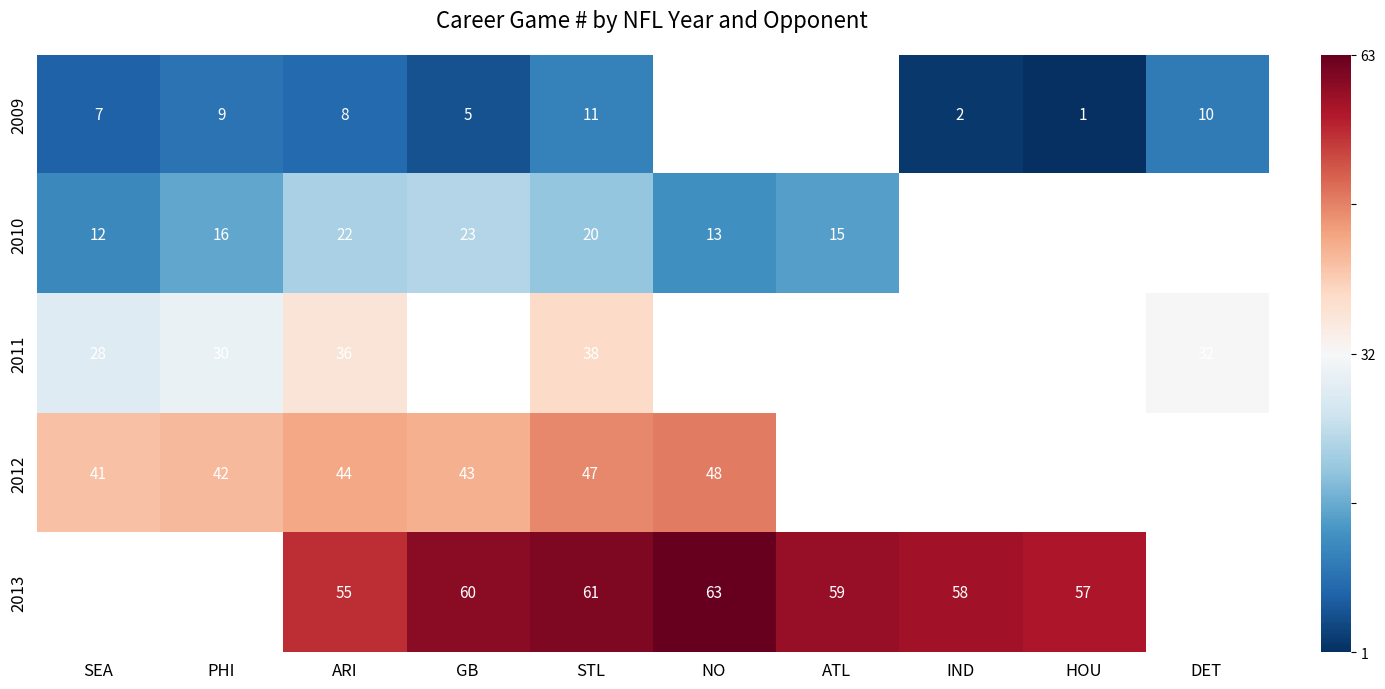

Between ARI and GB, which is larger?

ARI